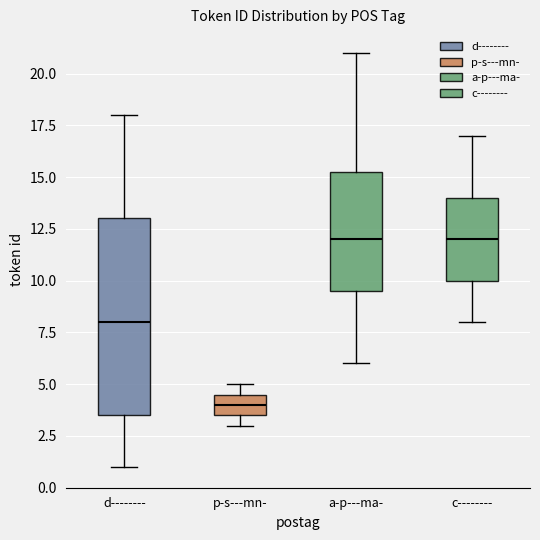

Where does the median line of the box for d-------- sit on the y-axis? The values are not printed on the chart, so give them approximately, as read against the axis.

8.0